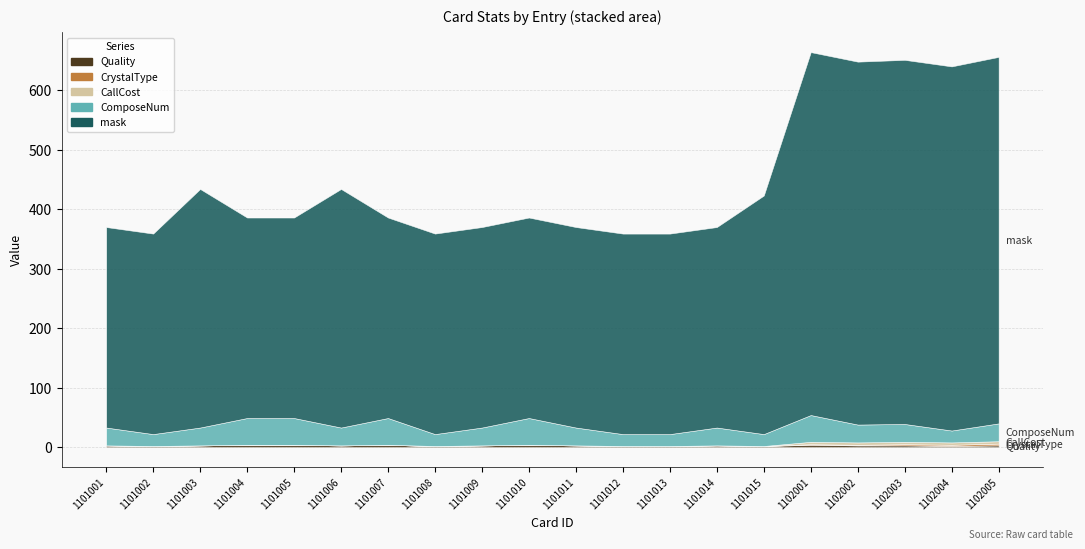

What is the highest value of the Quality series?

4